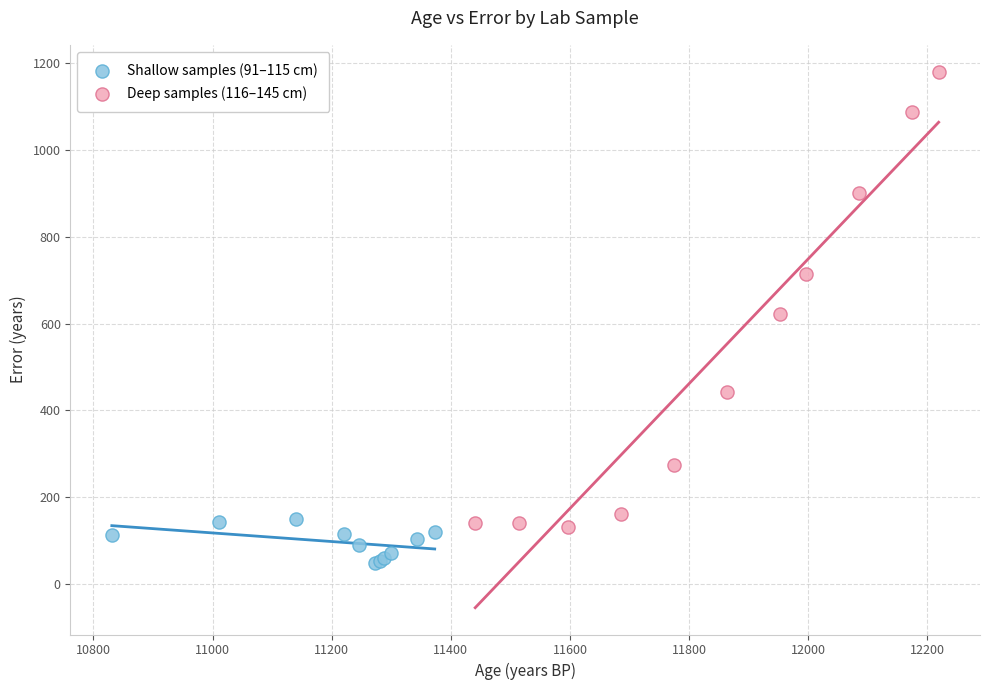

Which series has the widest spread of Y values?

Deep samples (116–145 cm)